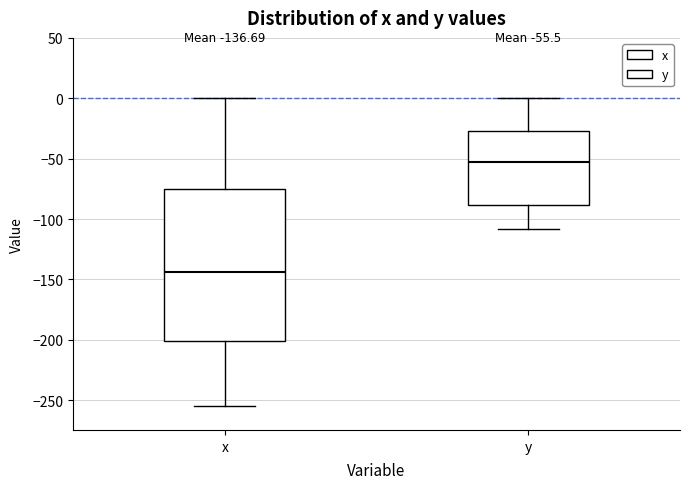

Which box is the tallest, from its lower edge to its upper edge?

x